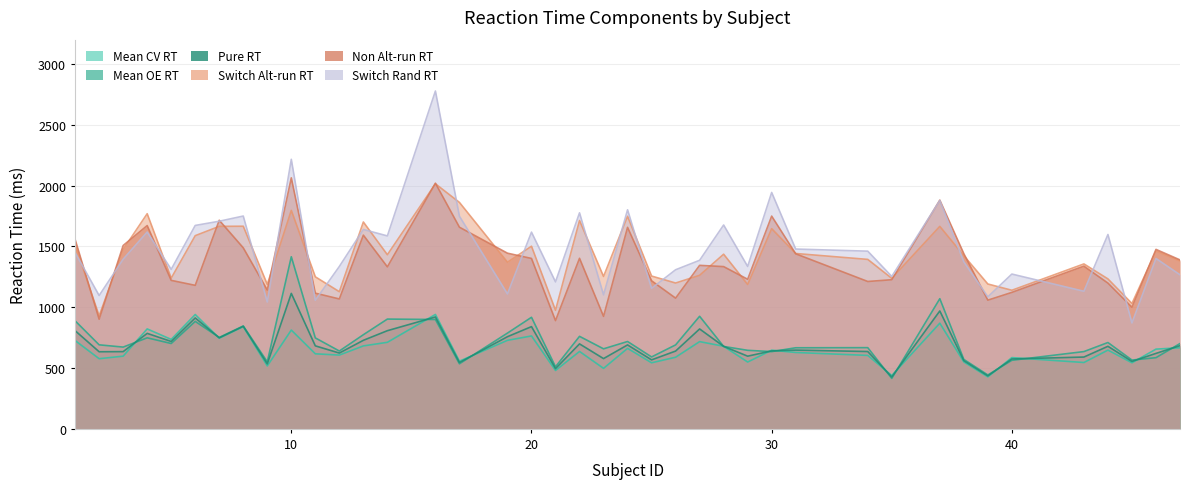

What is the difference between the switch_altrun_rt values at 38 and 10?

372.6